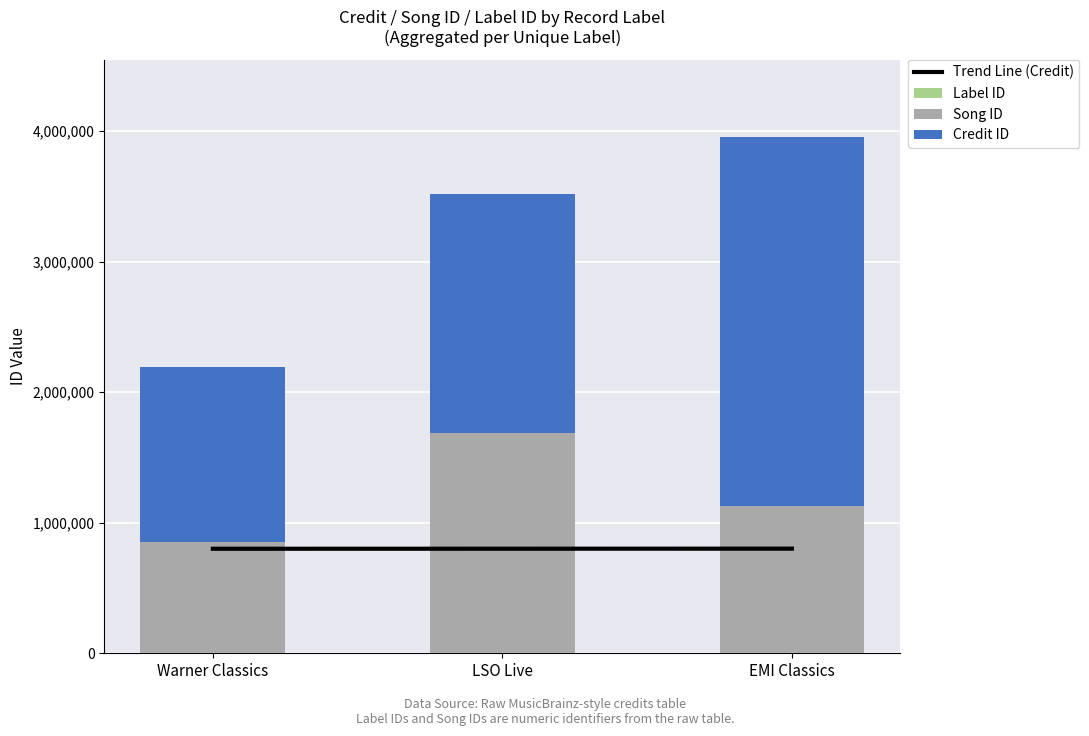

Between LSO Live and Warner Classics, which is larger?

LSO Live